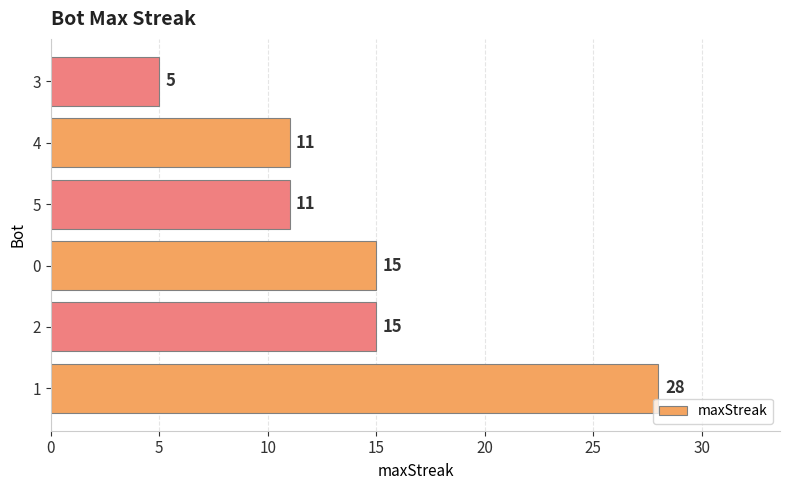

Reading top to bottom, extract all data points from this chart.

5	11	11	15	15	28